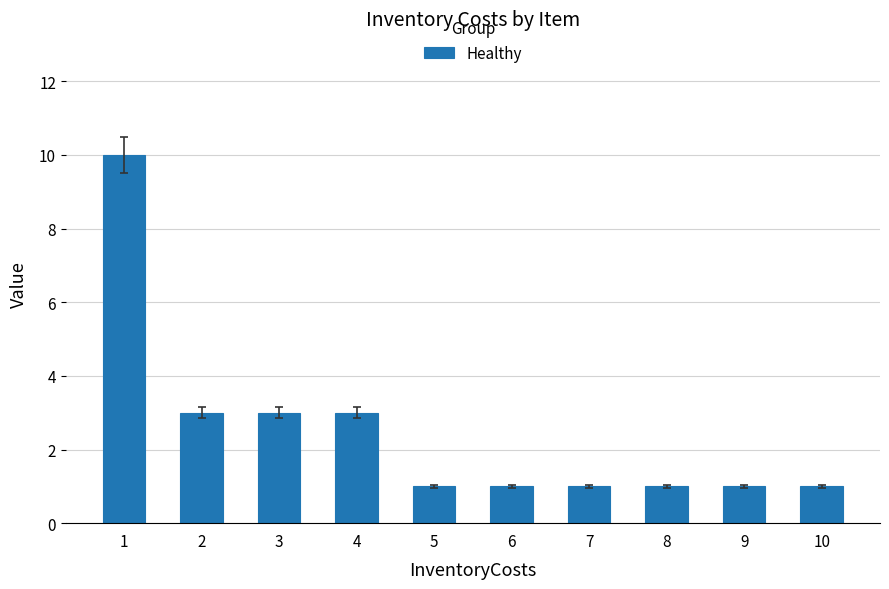

What is the maximum value shown in the chart?

10